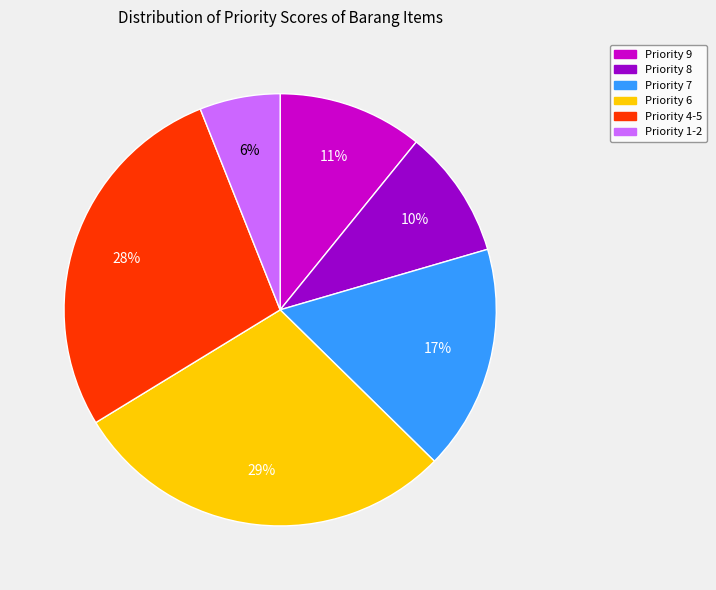

To the nearest percent, what is the difference between the largest and smallest slice percentages?

23%